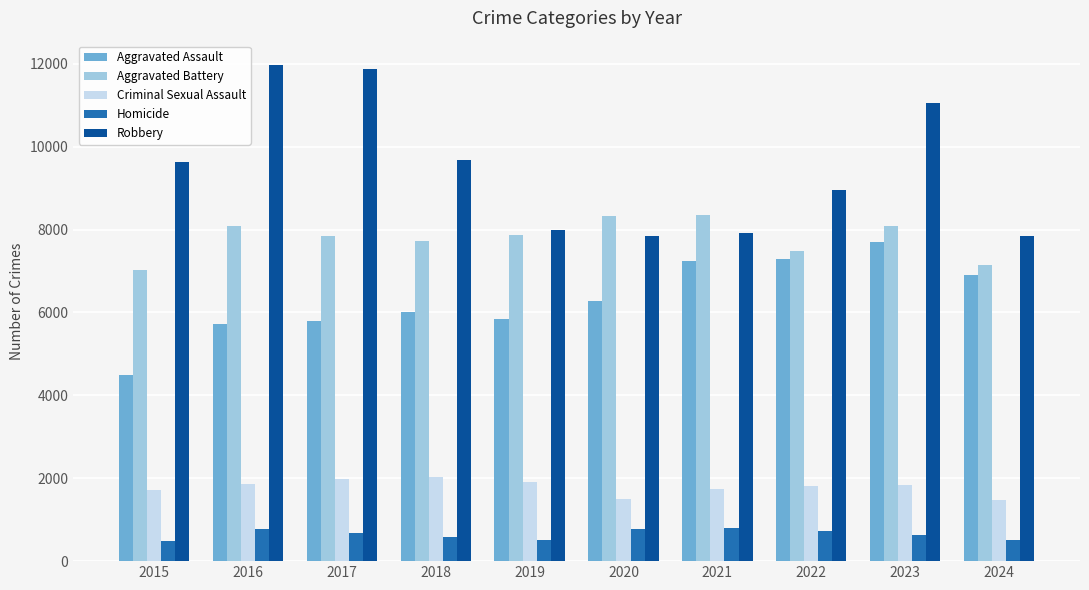

The value of Aggravated Assault at 2017 is 2703. True or false?

False